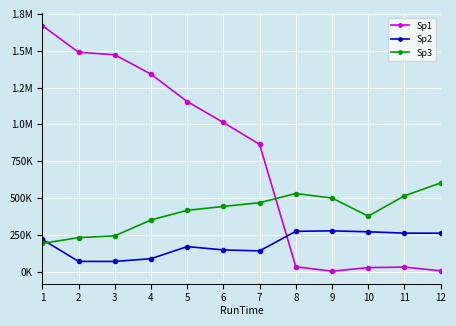

Is this an area chart (filled region under the line)?

No